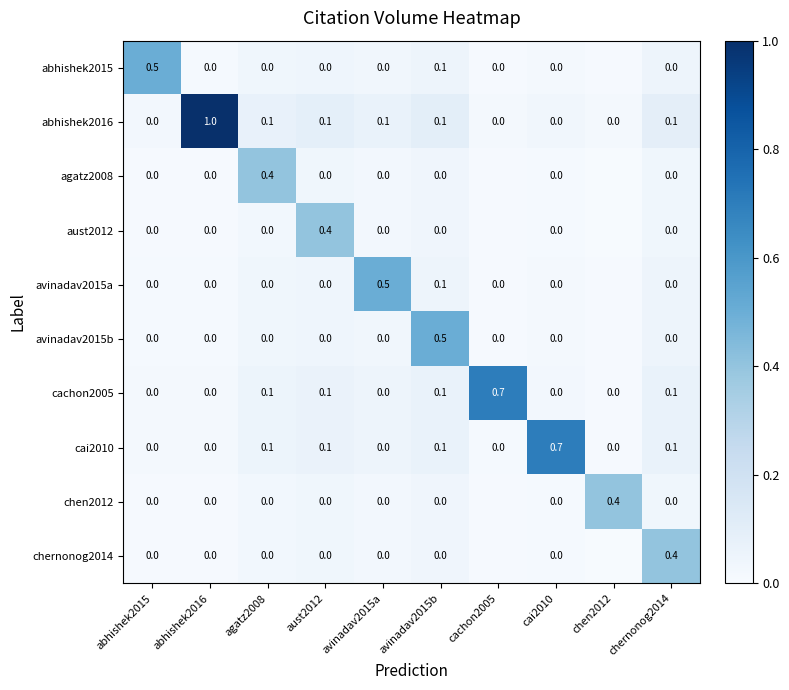

True or false: cachon2005 has a value of 0.0 at abhishek2016.

True